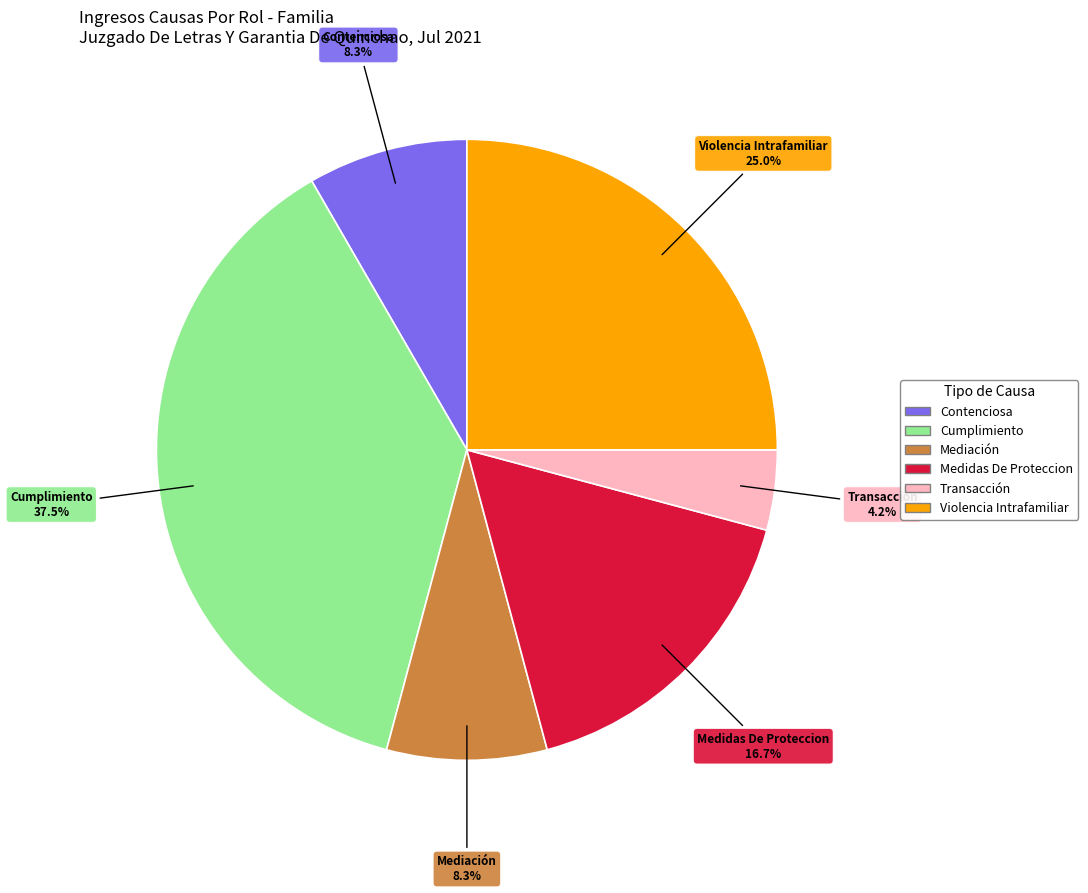

True or false: Contenciosa accounts for 8% of the total.

True